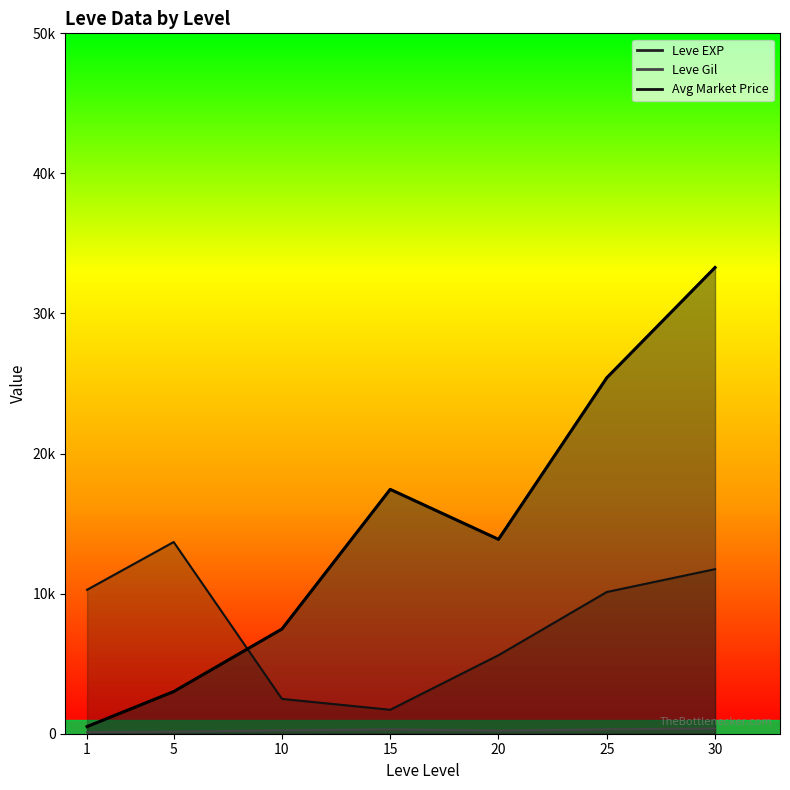

What is the approximate value at 10?

7475.0